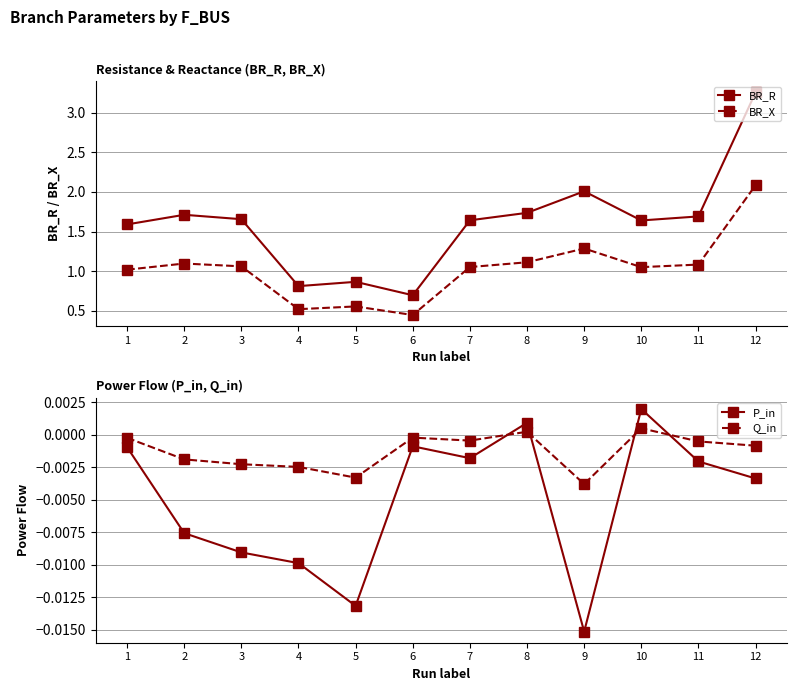

At which label is BR_R closest to 1?

5